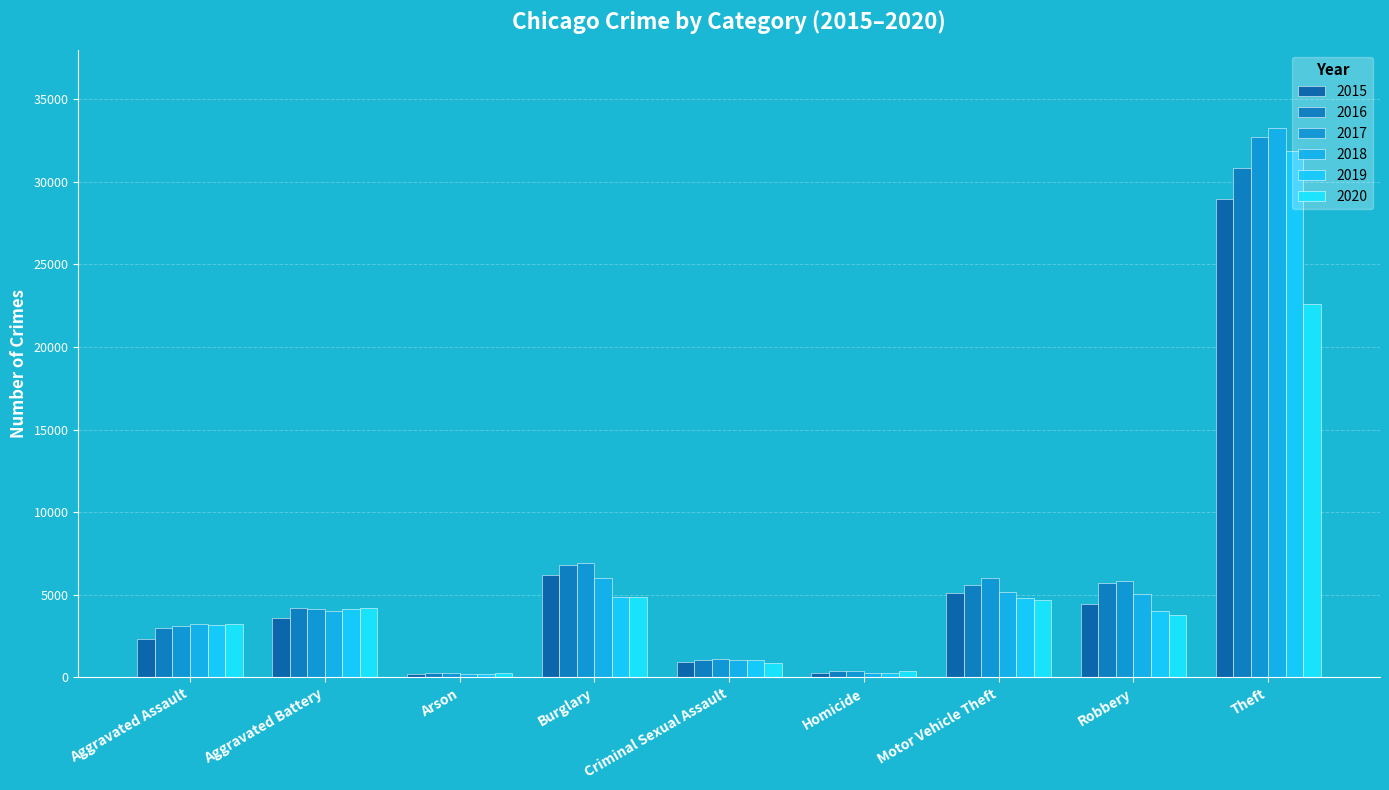

At Aggravated Assault, list the series in order from largest to smallest.

2018, 2020, 2019, 2017, 2016, 2015